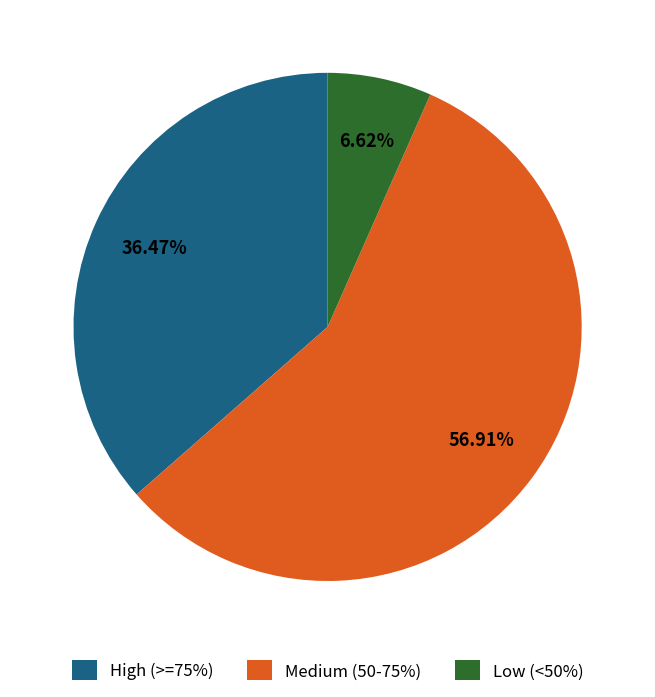

What is the ratio of the value at High (>=75%) to the value at Low (<50%)?

5.5